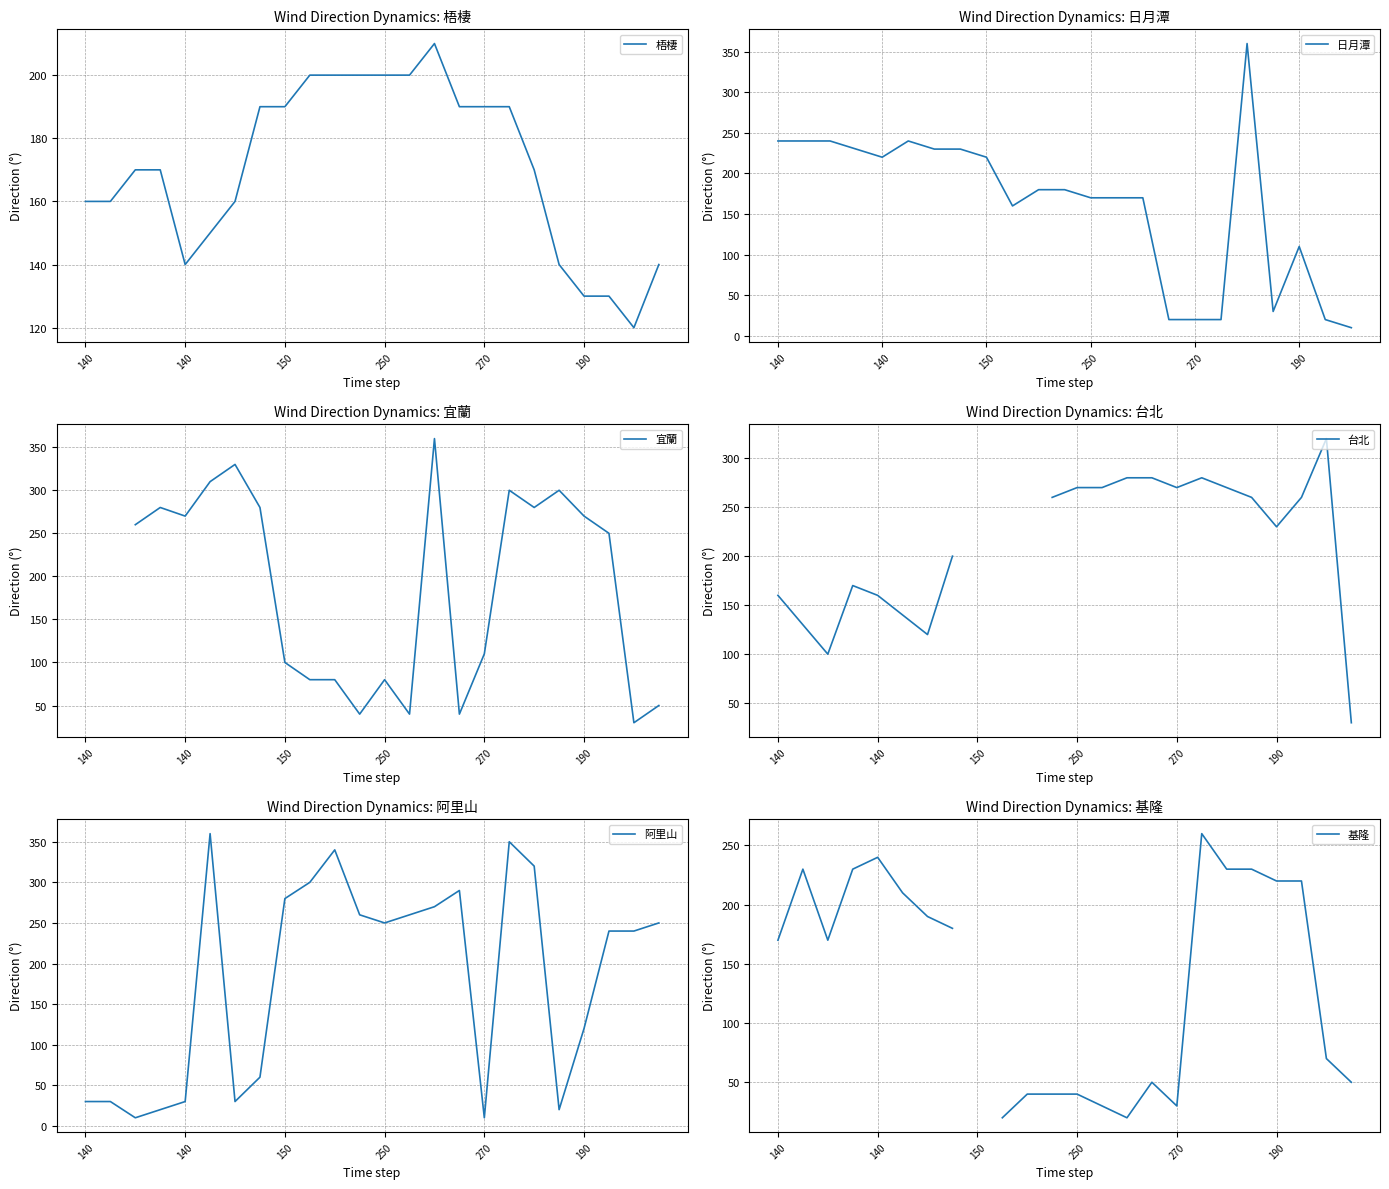

Rank the series at 14 from lowest to highest value.

基隆, 日月潭, 梧棲, 阿里山, 台北, 宜蘭